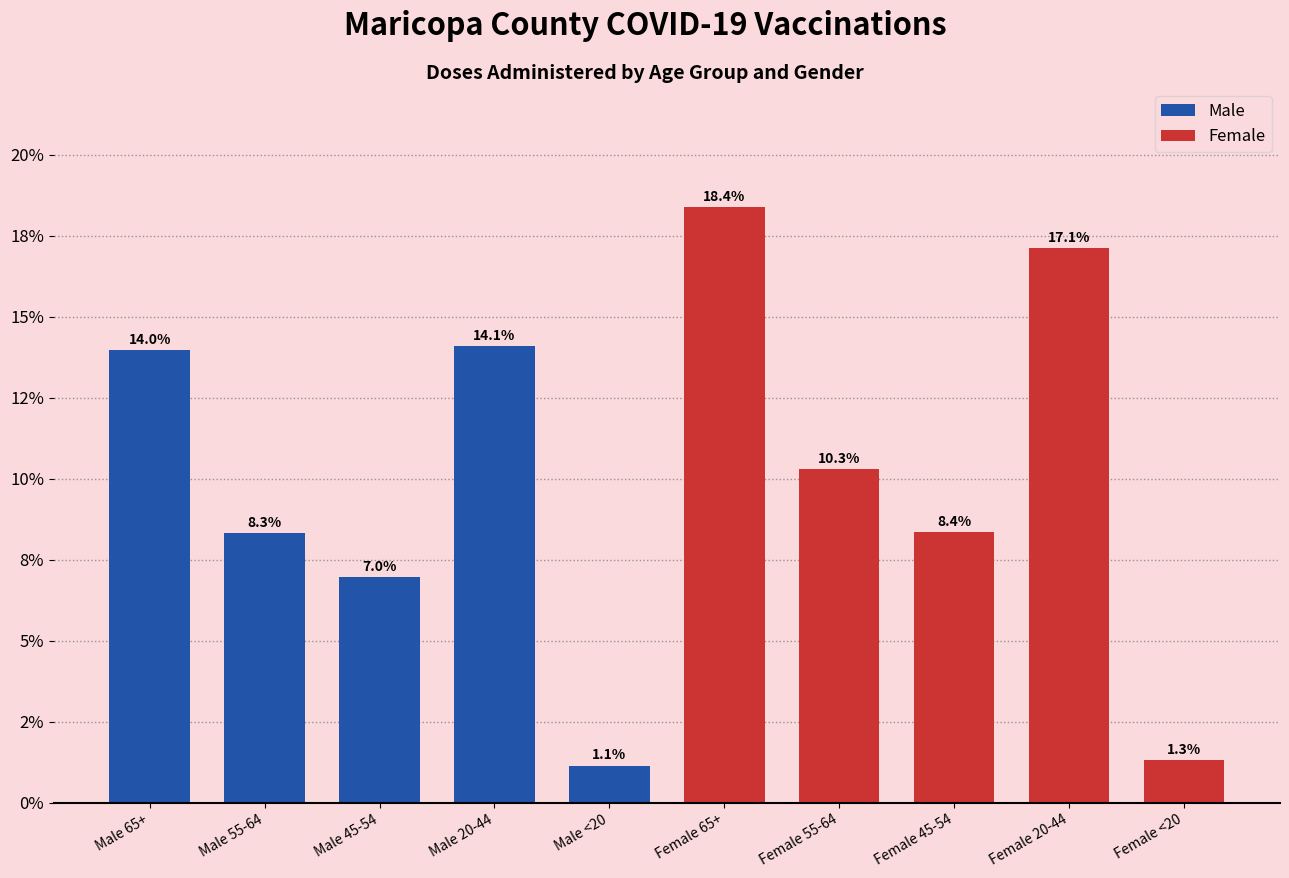

Are the bars horizontal?

No